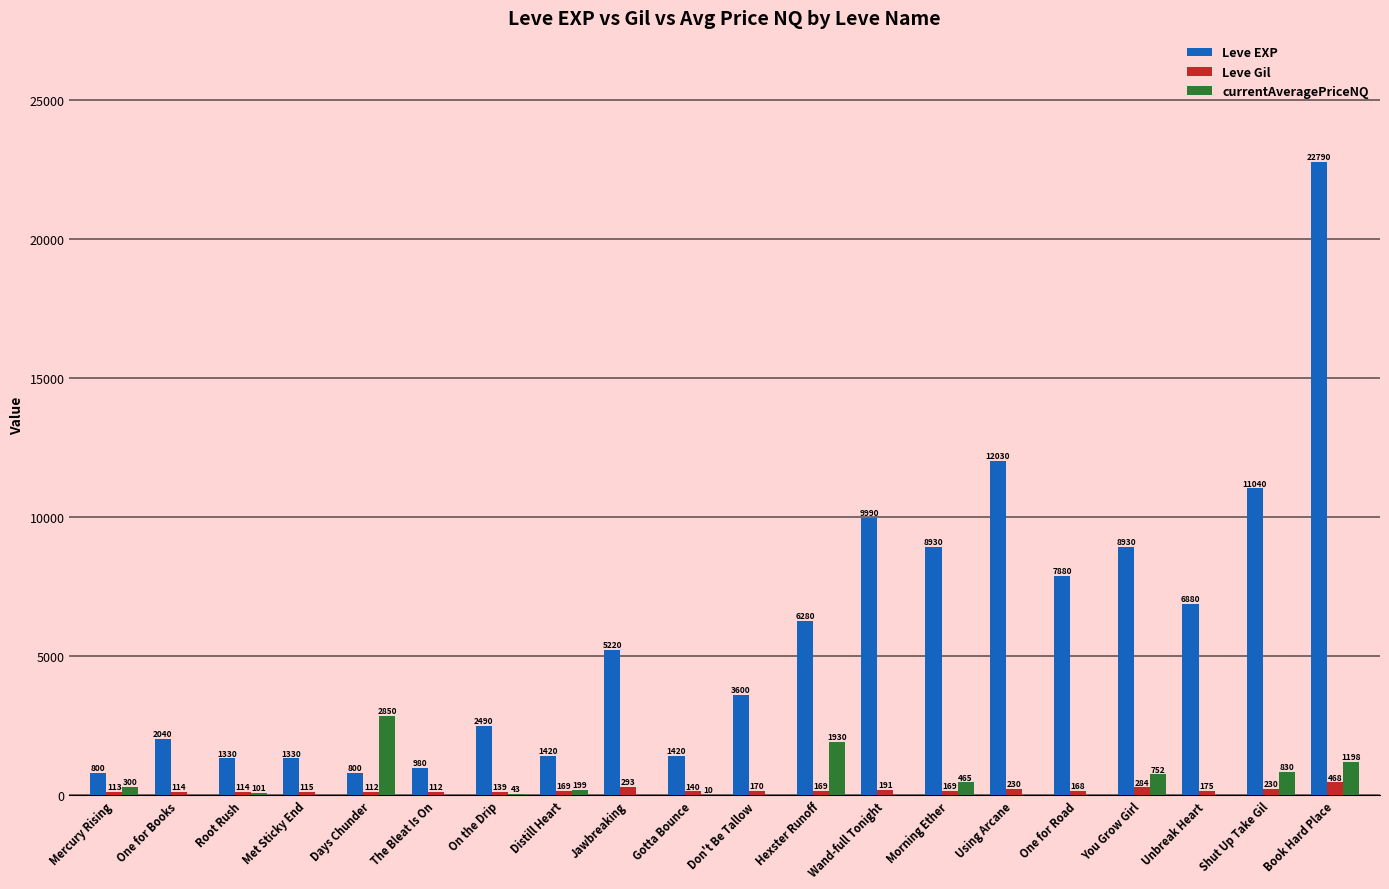

Does the chart contain stacked bars?

No